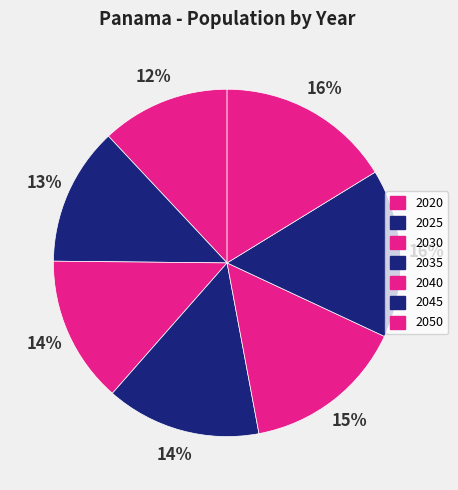

Is it true that 2040 is 27% of the pie?

False